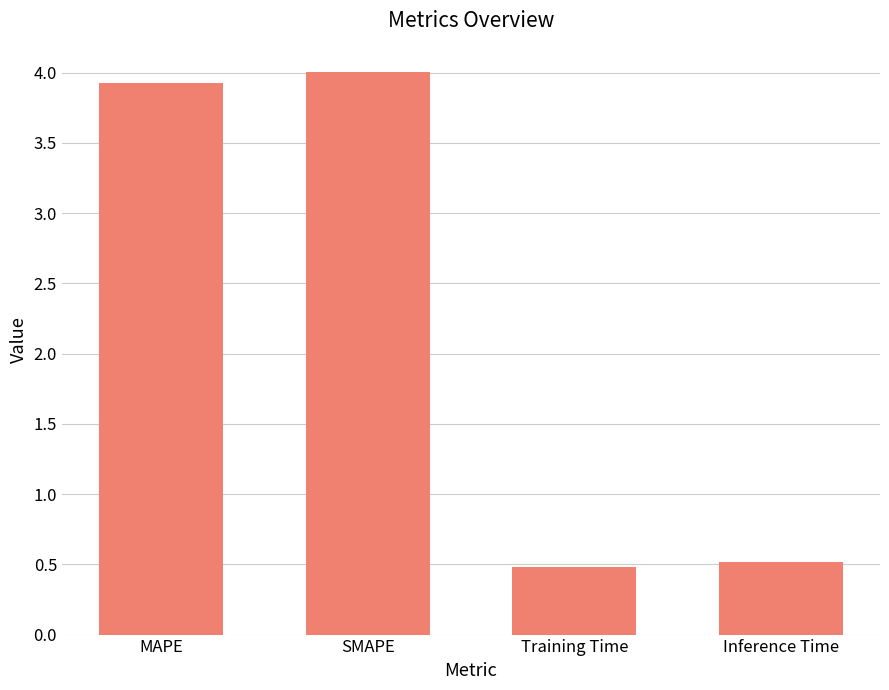

At which category does the chart reach its peak across all series?

SMAPE